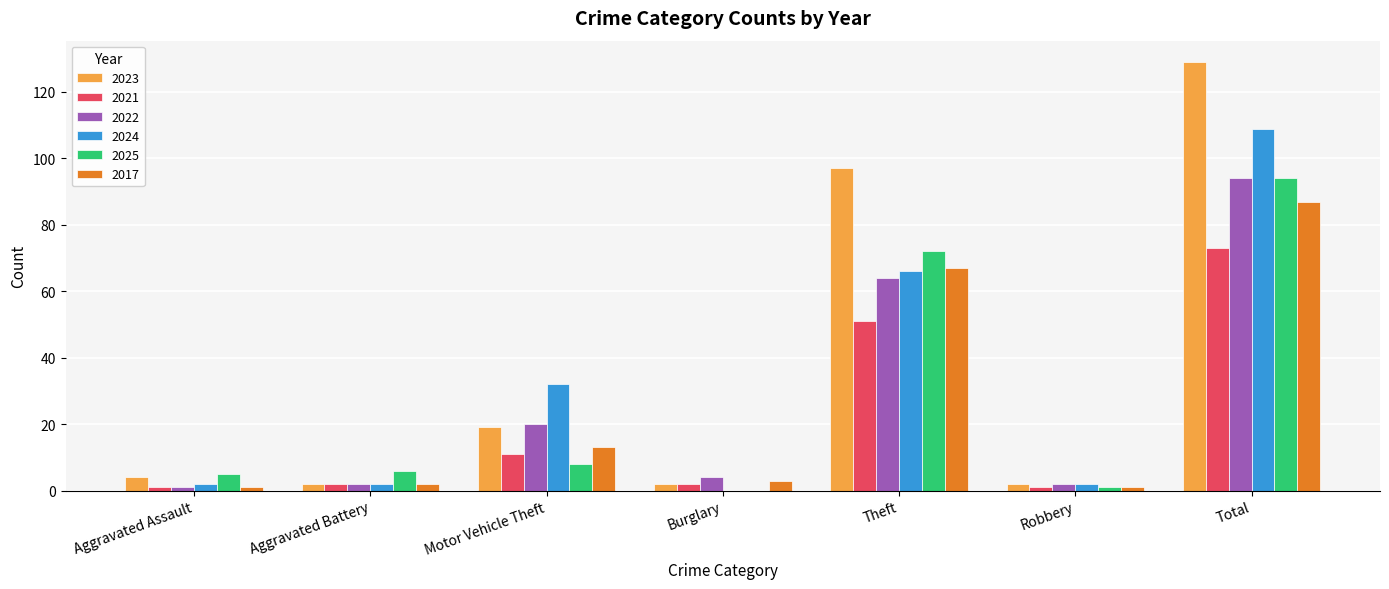

How many distinct data groups are displayed?

6